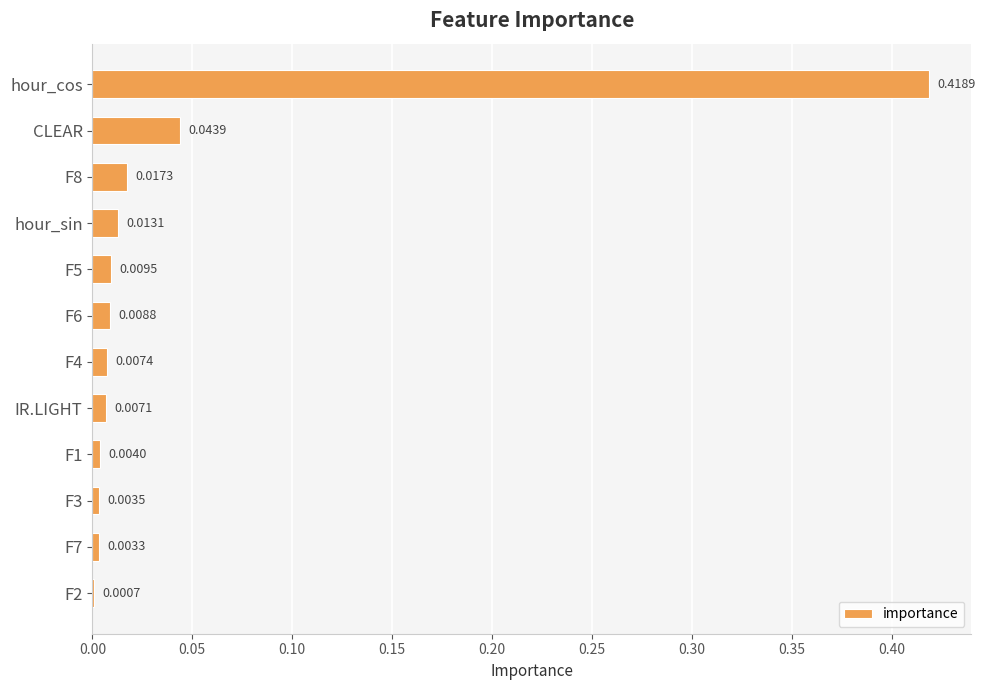

Which label corresponds to the largest value in the chart?

hour_cos